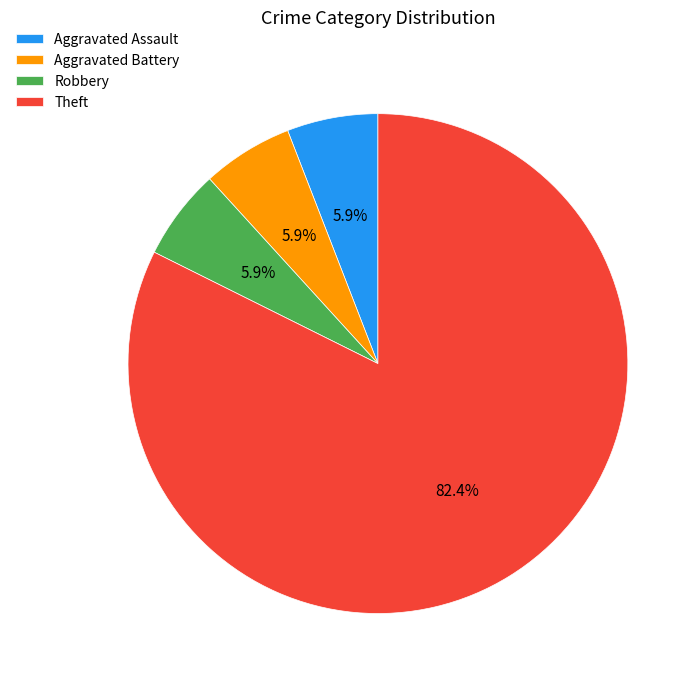

Which category has the biggest portion of the pie?

Theft